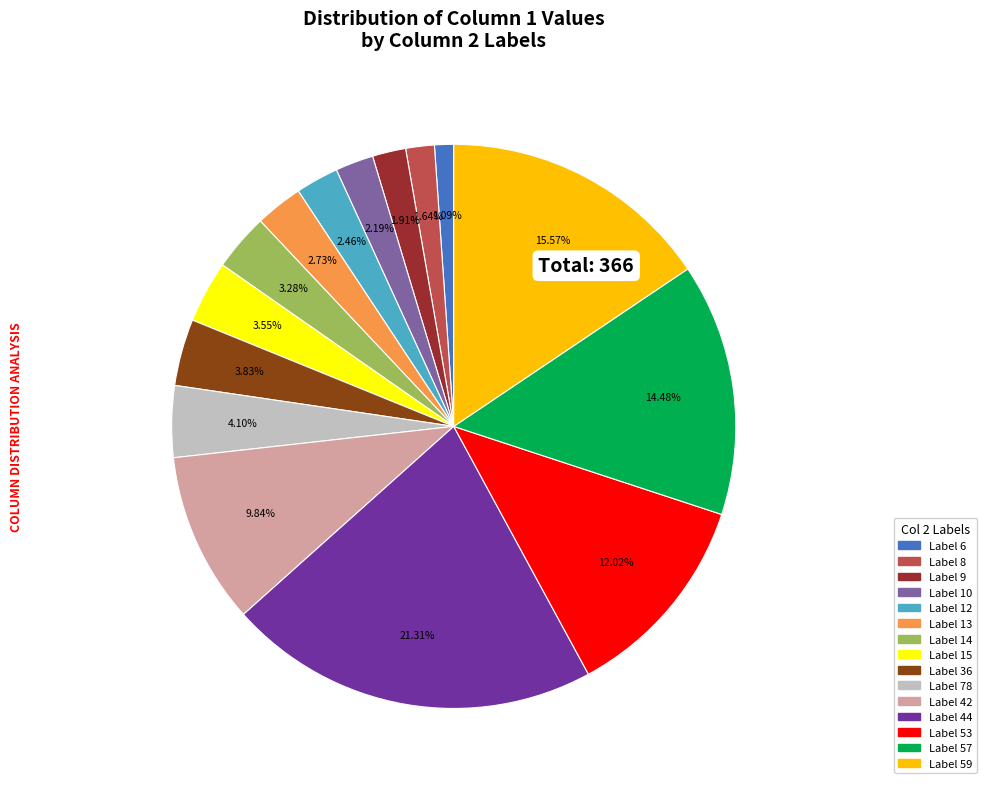

Which category has the smallest portion of the pie?

6